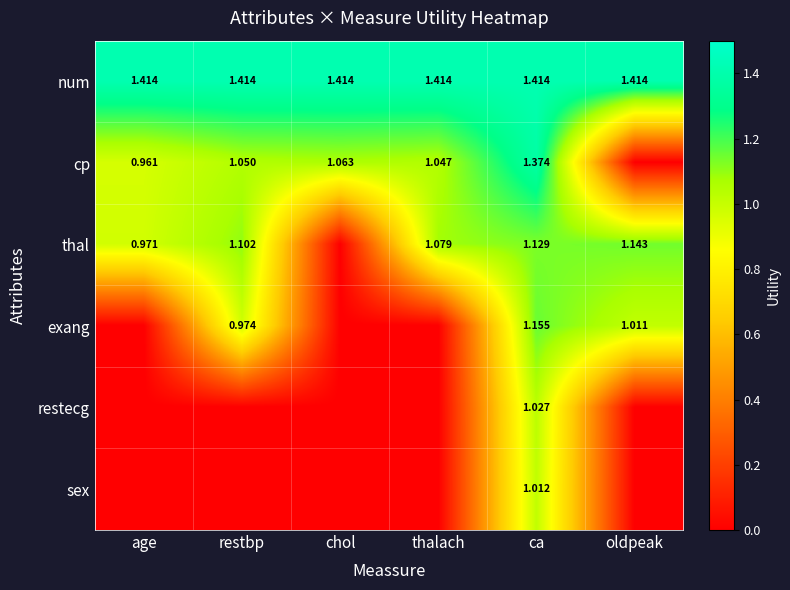

Rank the series at ca from lowest to highest value.

sex, restecg, thal, exang, cp, num